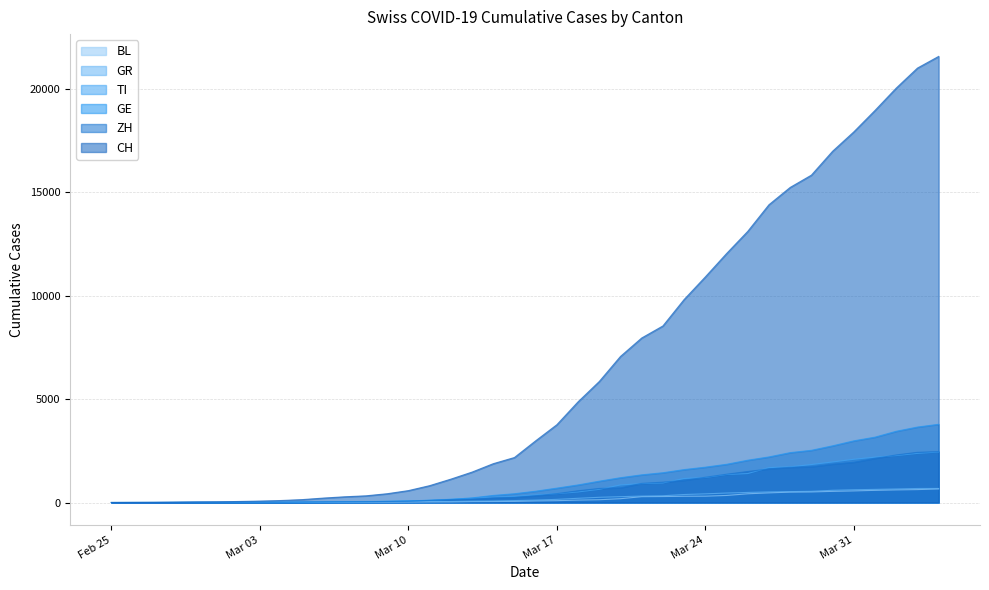

What is the value of the GR point at the 35th from the left?

591